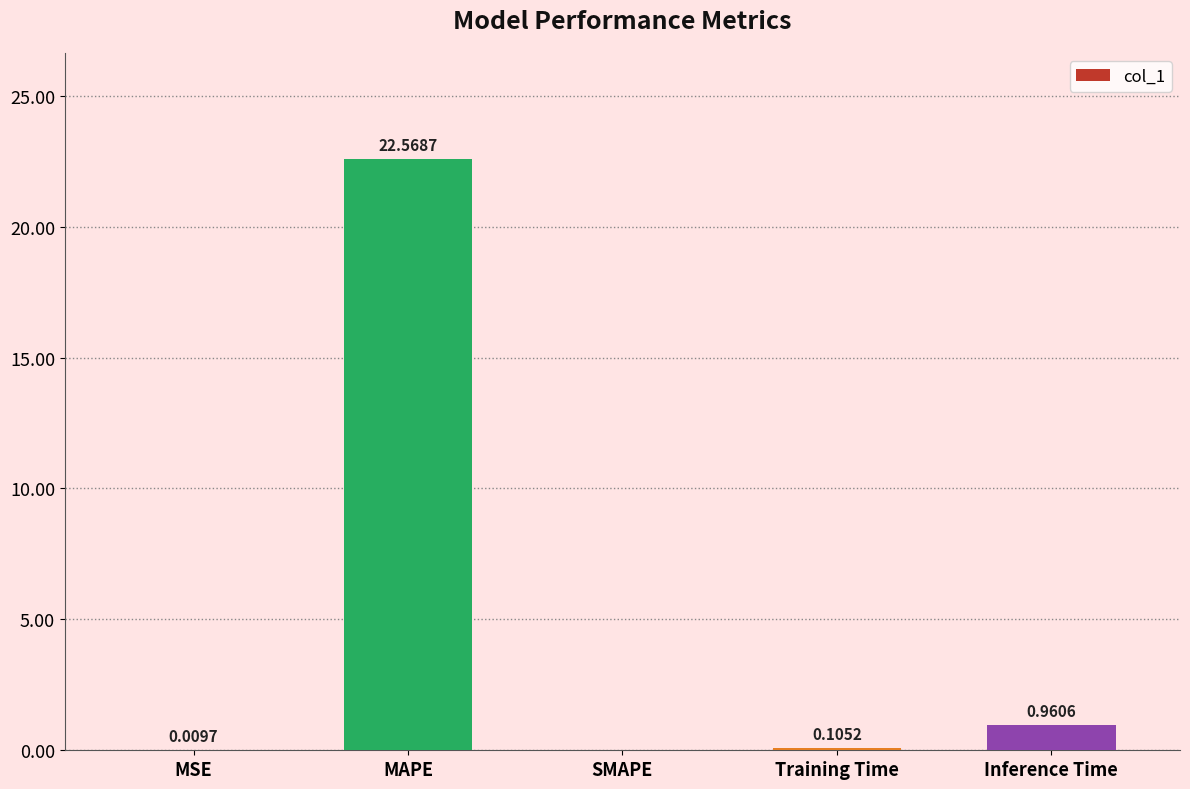

Is it true that the value at SMAPE is 15.0?

False